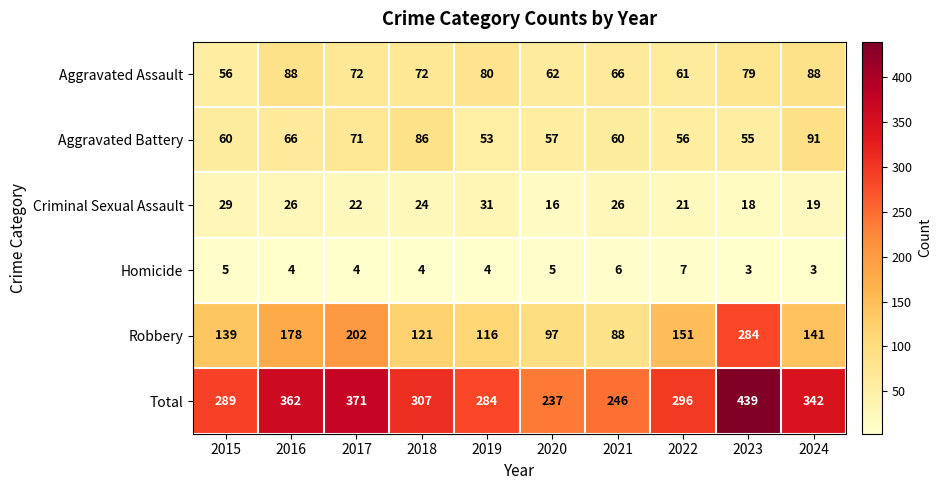

What is the spread (max minus min) of values at 2016?

358